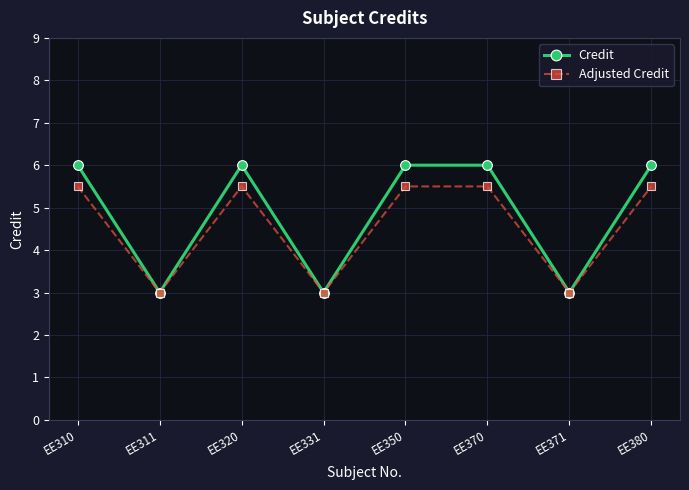

What is the value of the Credit point at the 6th from the left?

6.0